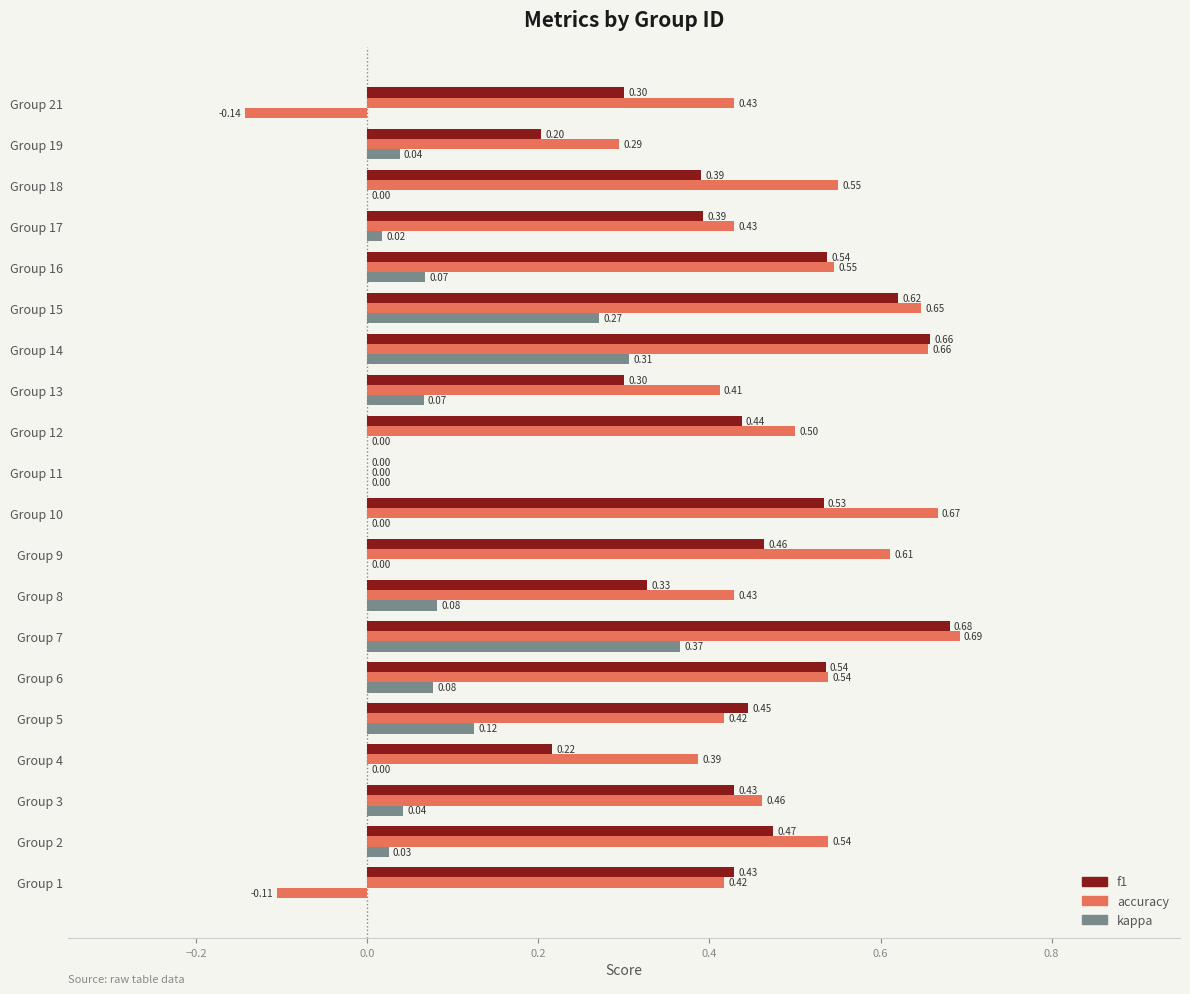

How many positive values does the f1 series have?

19